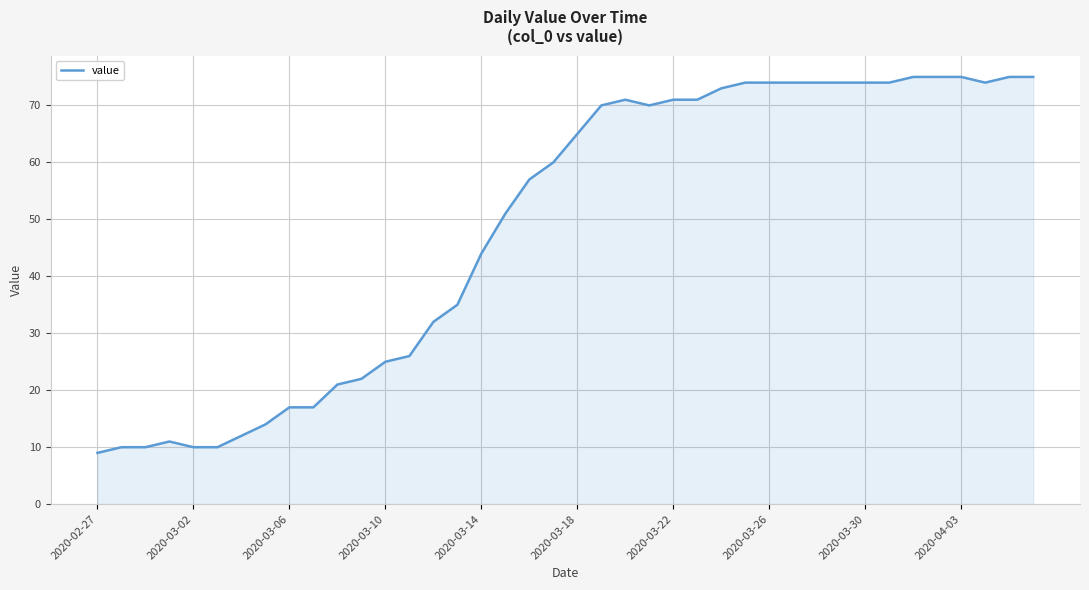

What is the difference between the maximum and minimum values?

66